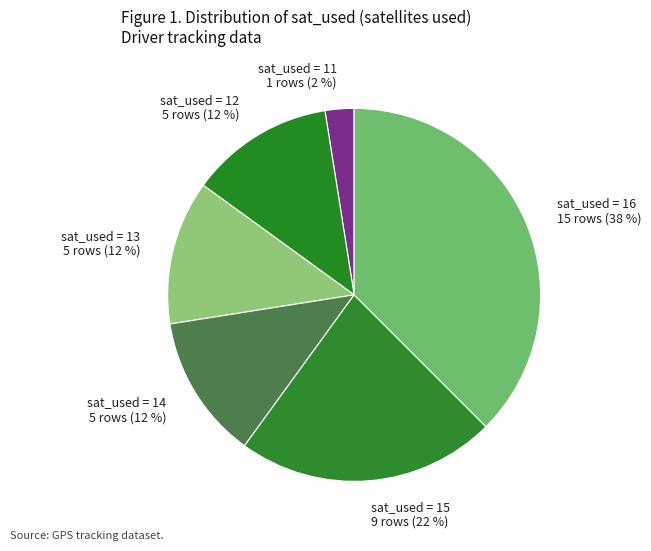

How many slices are in this pie chart?

6